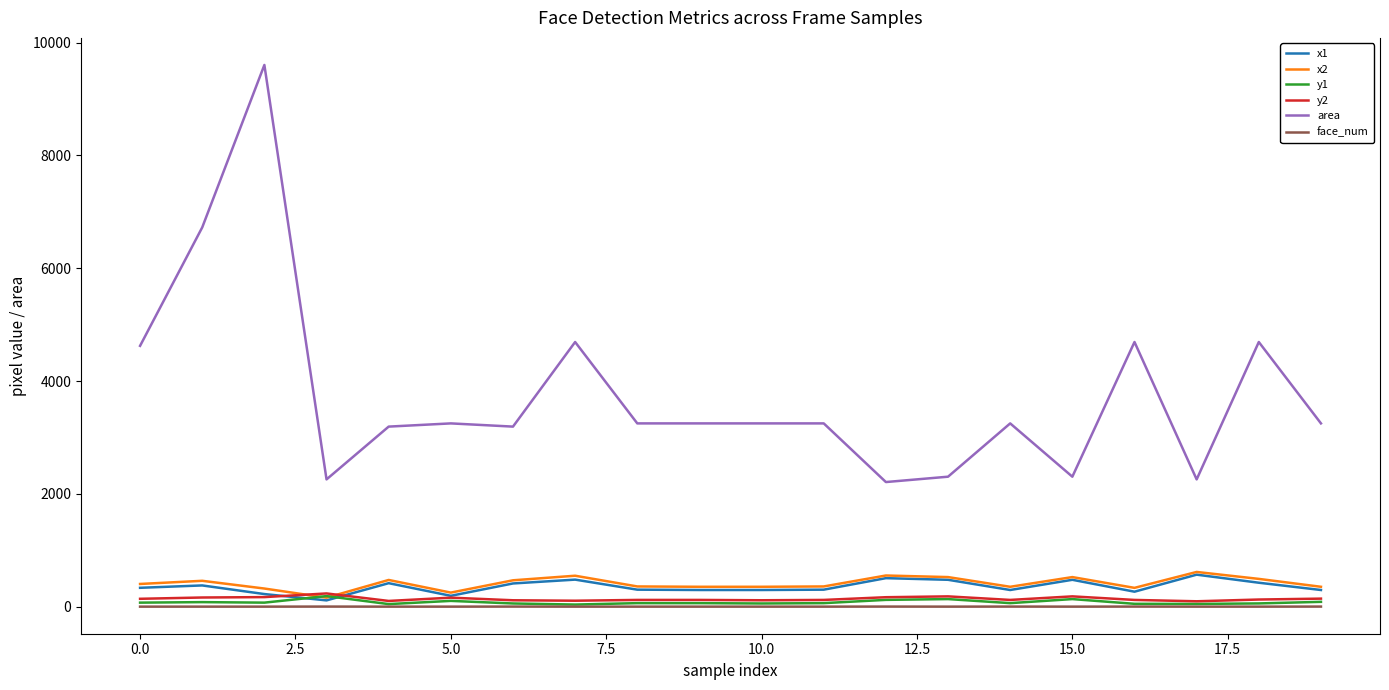

What is the greatest value displayed?

9604